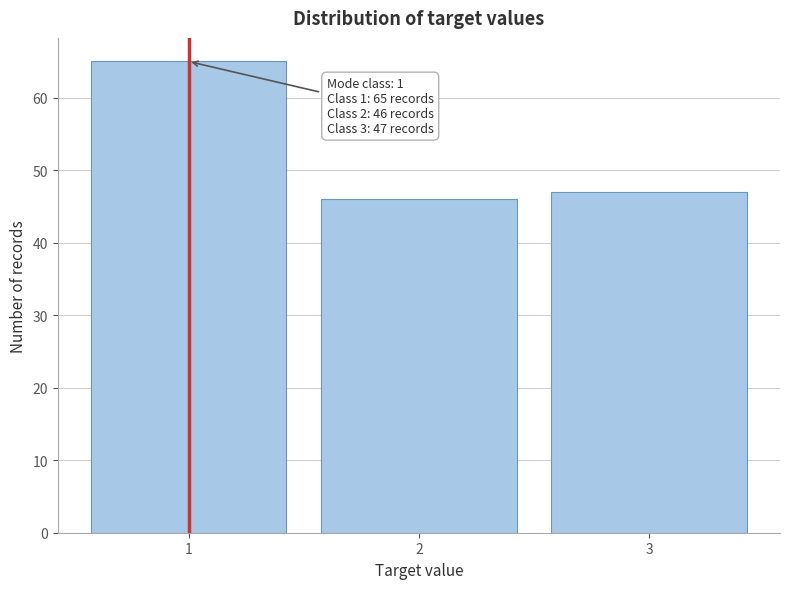

Reading left to right, extract all data points from this chart.

1=65	2=46	3=47